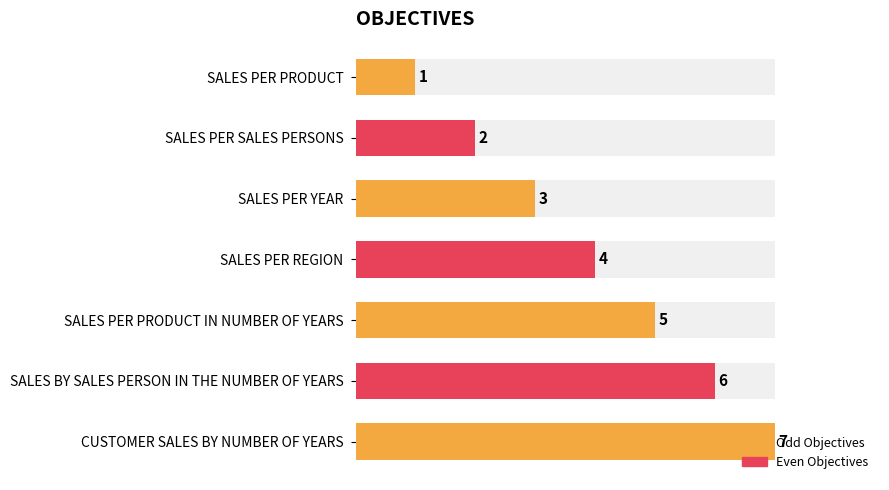

Reading right to left, what are all the values shown in this chart?

CUSTOMER SALES BY NUMBER OF YEARS=7	SALES BY SALES PERSON IN THE NUMBER OF YEARS=6	SALES PER PRODUCT IN NUMBER OF YEARS=5	SALES PER REGION=4	SALES PER YEAR=3	SALES PER SALES PERSONS=2	SALES PER PRODUCT=1